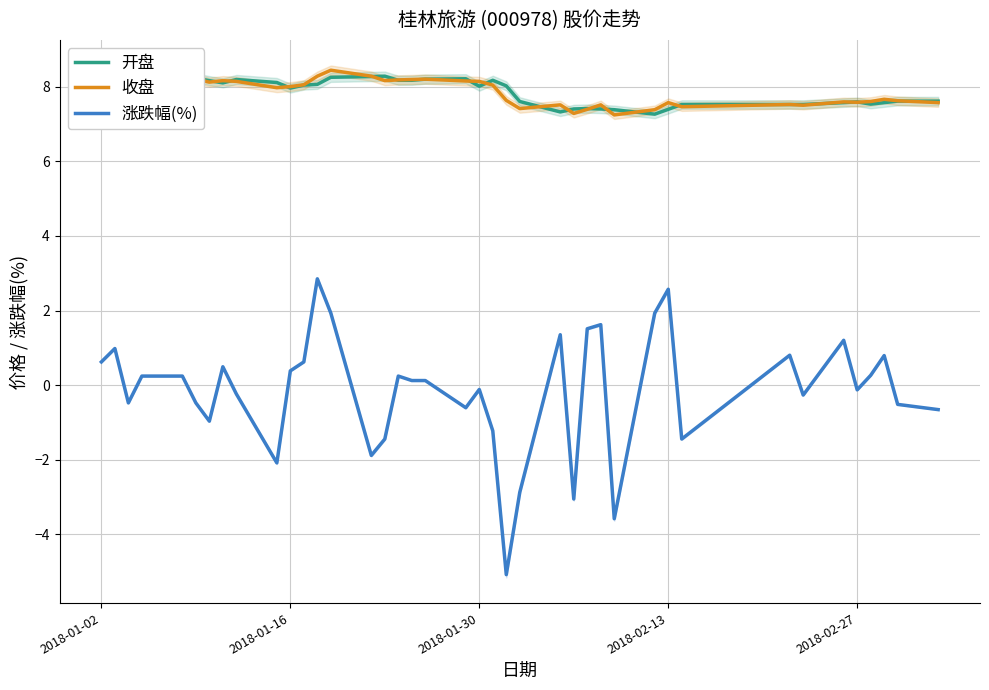

Reading left to right, list all the values displayed in this chart.

开盘: 8.1	8.2	8.2	8.2	8.2	8.2	8.2	8.1	8.2	8.1	8.0	8.1	8.1	8.3	8.3	8.3	8.2	8.2	8.2	8.2	8.0	8.2	8.0	7.6	7.3	7.4	7.4	7.4	7.4	7.3	7.4	7.5	7.5	7.5	7.6	7.6	7.5	7.6	7.6	7.6
收盘: 8.2	8.2	8.2	8.2	8.2	8.2	8.1	8.2	8.2	8.0	8.0	8.1	8.3	8.4	8.3	8.2	8.2	8.2	8.2	8.2	8.2	8.1	7.6	7.4	7.5	7.3	7.4	7.5	7.2	7.4	7.6	7.5	7.5	7.5	7.6	7.6	7.6	7.7	7.6	7.6
涨跌幅(%): 0.6	1.0	-0.5	0.2	0.2	-0.5	-1.0	0.5	-0.2	-2.1	0.4	0.6	2.9	1.9	-1.9	-1.4	0.2	0.1	0.1	-0.6	-0.1	-1.2	-5.1	-2.9	1.4	-3.1	1.5	1.6	-3.6	1.9	2.6	-1.4	0.8	-0.3	1.2	-0.1	0.3	0.8	-0.5	-0.7